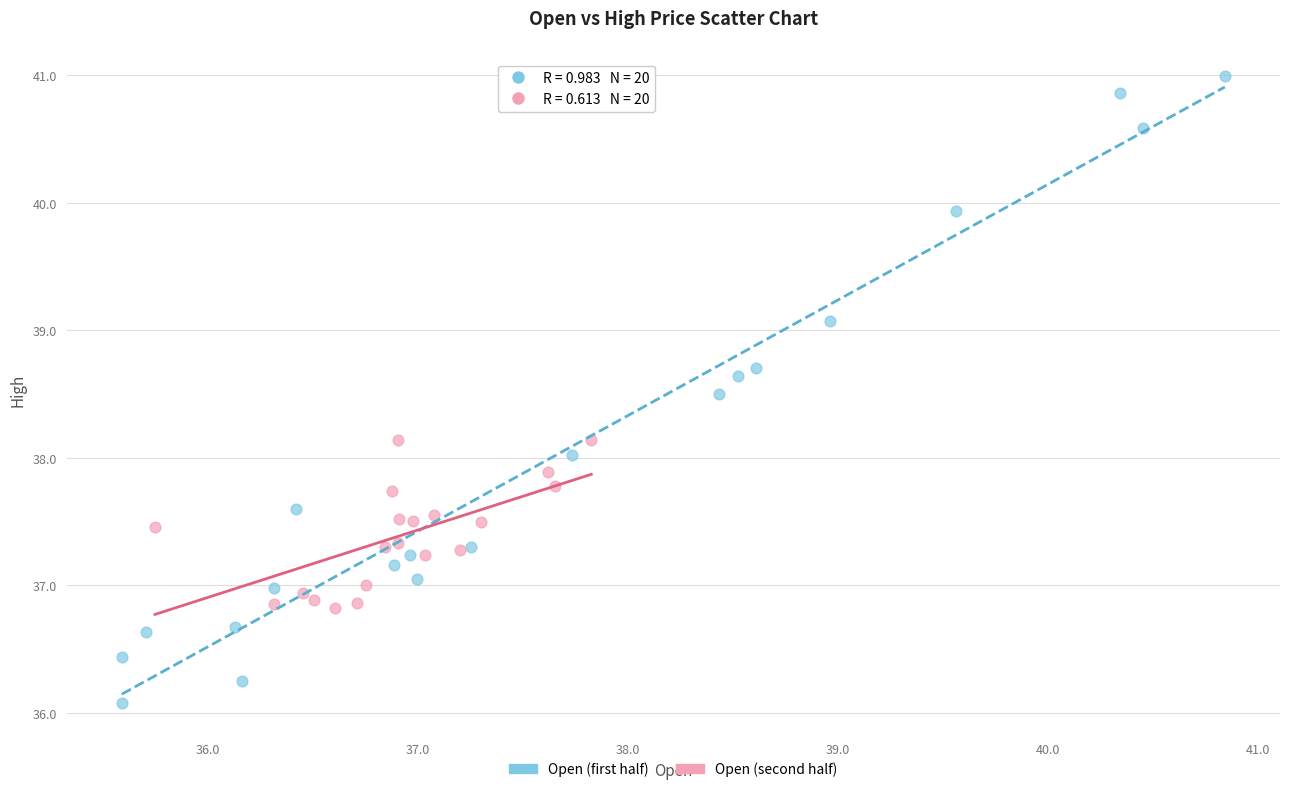

Which series reaches the maximum Y coordinate?

Open (first half)